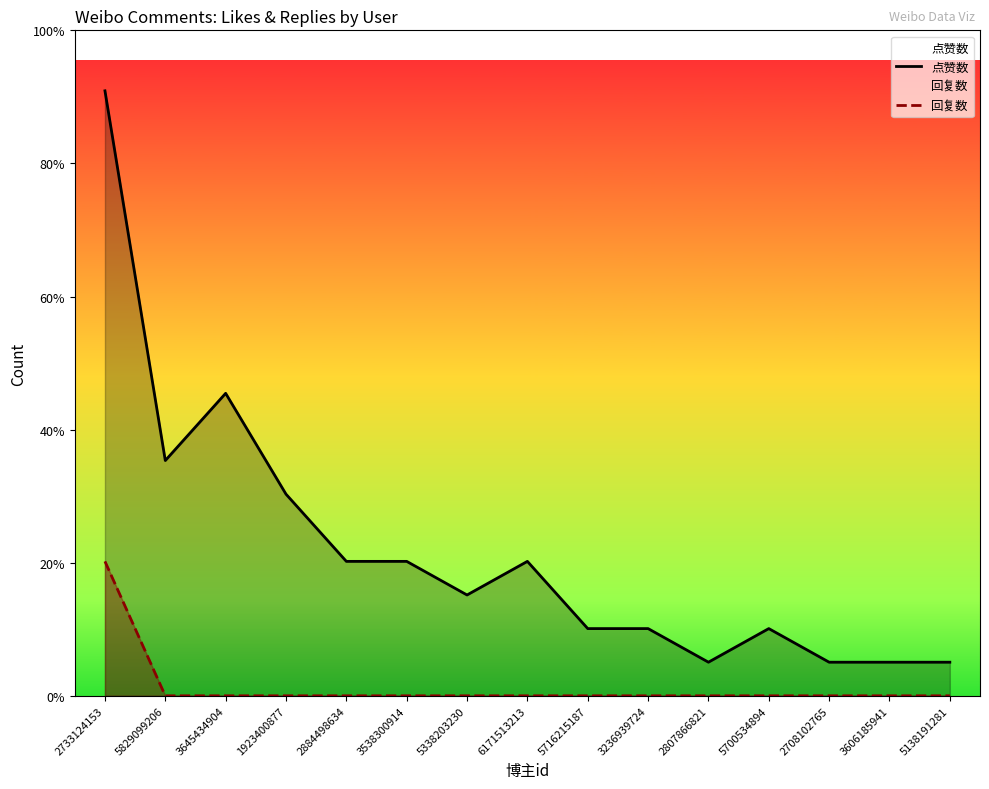

What position from the right is 5829099206?

14